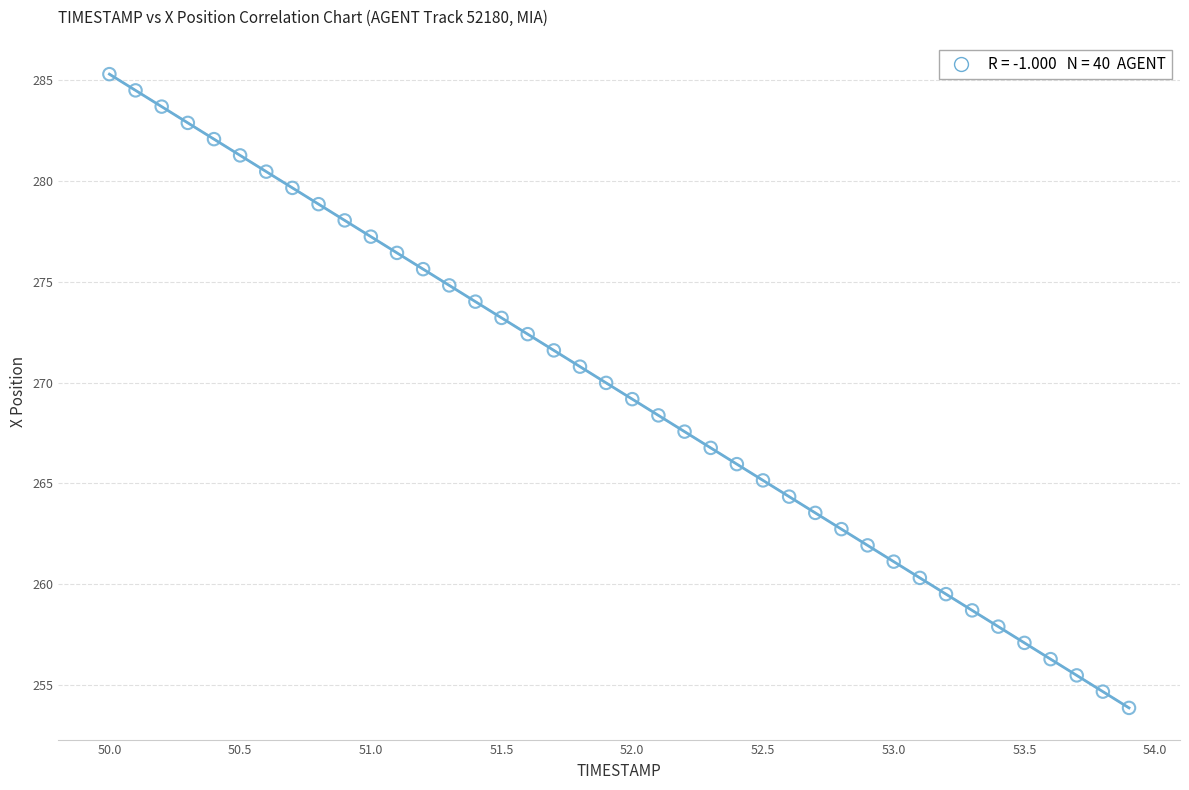

What is the range of X values (max minus min)?

3.9